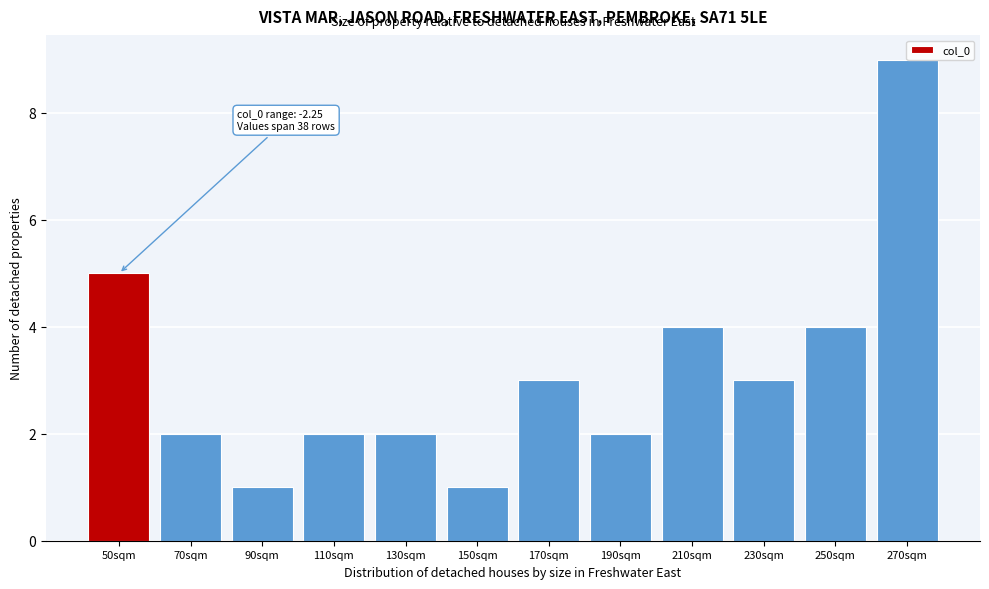

Which has a higher value, 210sqm or 90sqm?

210sqm